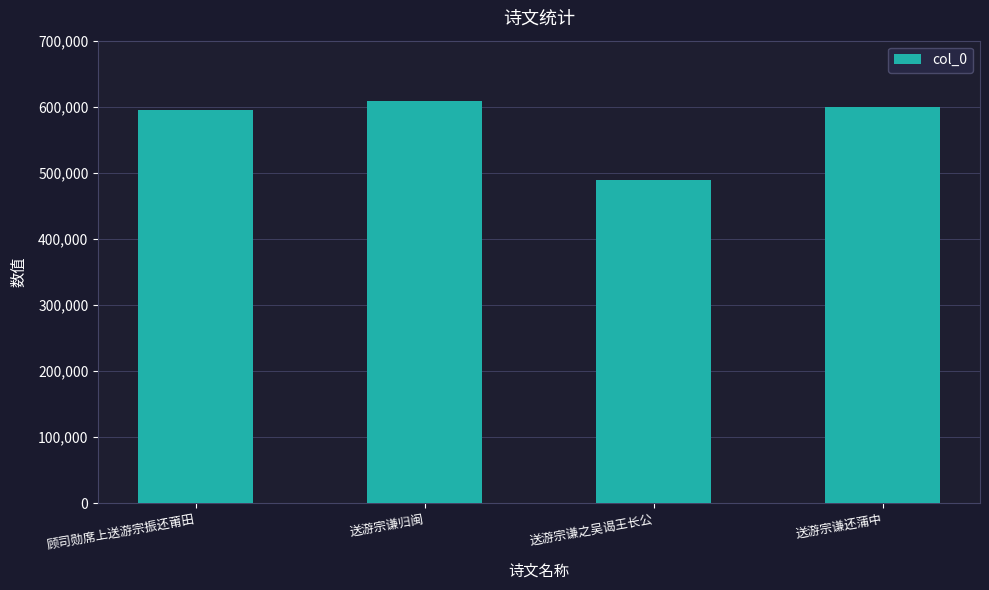

Which category has the lowest value across all series?

送游宗谦之吴谒王长公